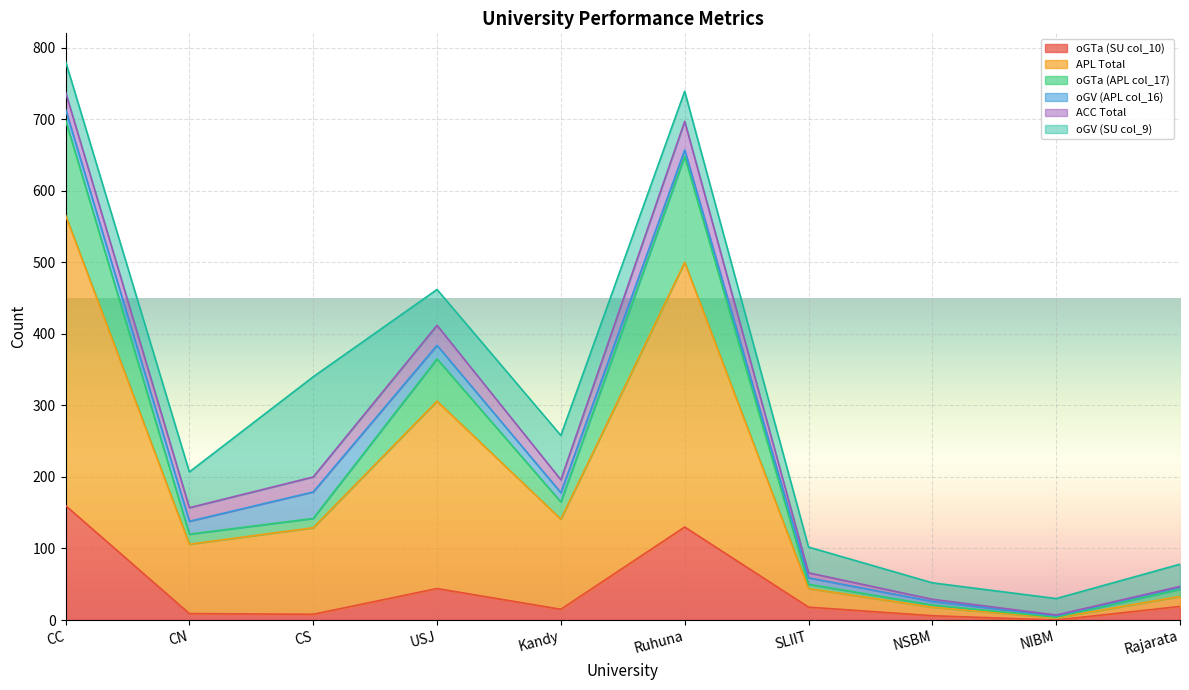

The value of oGTa (APL col_17) at NIBM is 4. True or false?

True